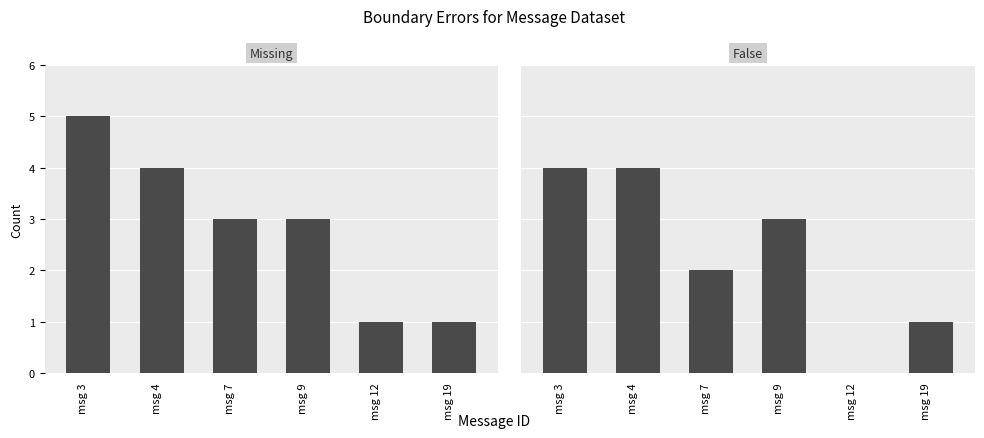

Which category has the lowest value across all series?

msg 12